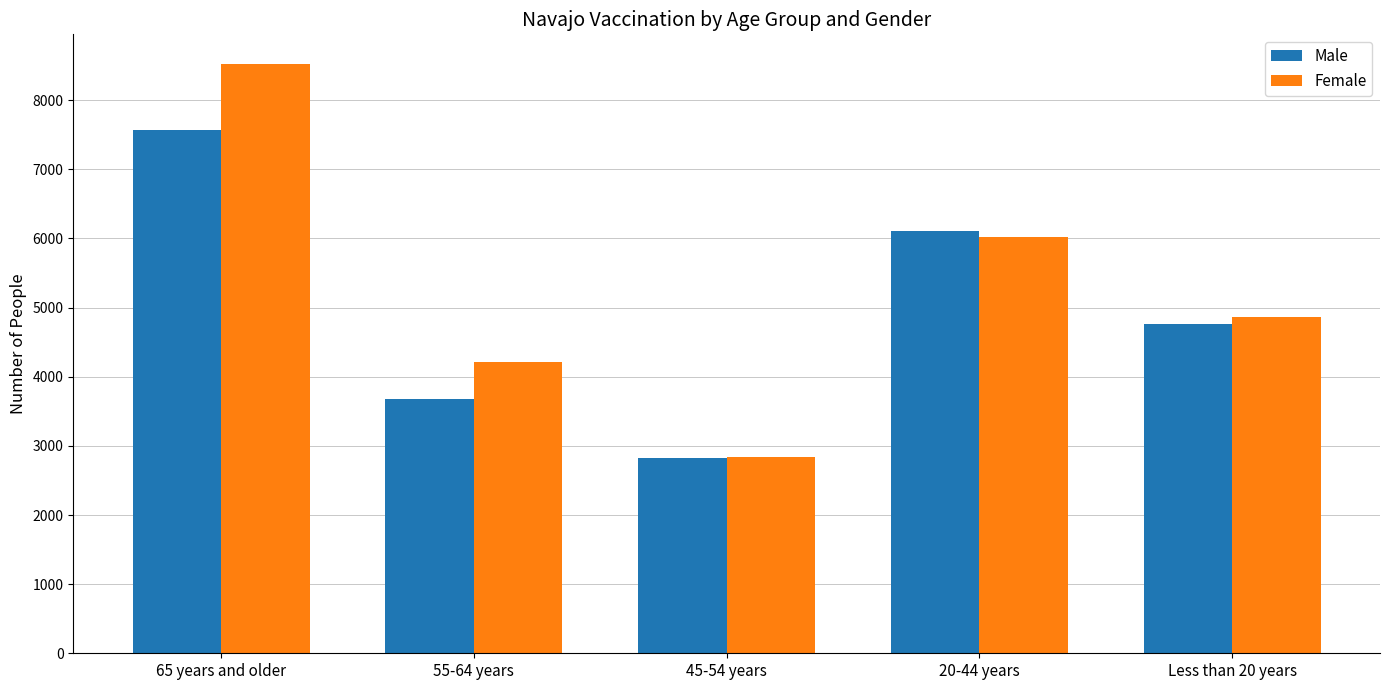

Rank the categories by Male value from highest to lowest.

65 years and older, 20-44 years, Less than 20 years, 55-64 years, 45-54 years